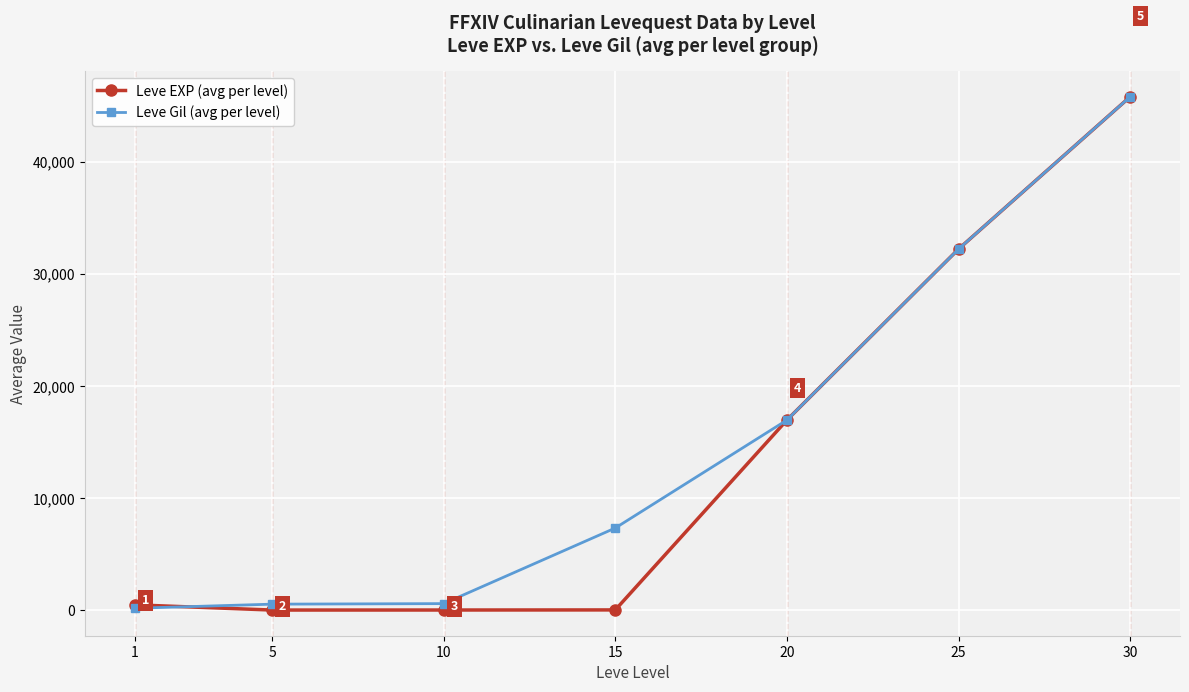

What is the maximum value shown in the chart?

45822.5